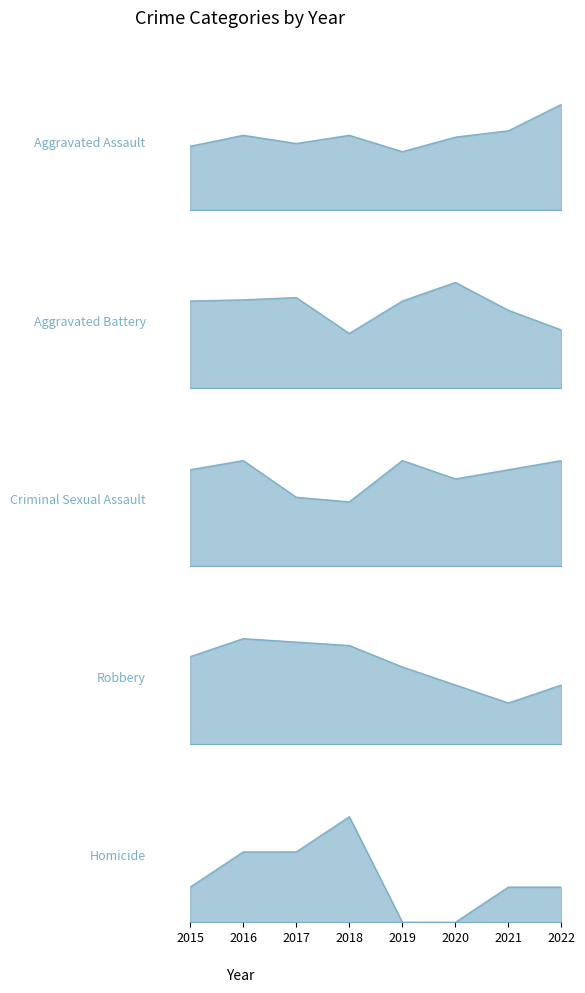

How many data points in Criminal Sexual Assault are less than 21?

3